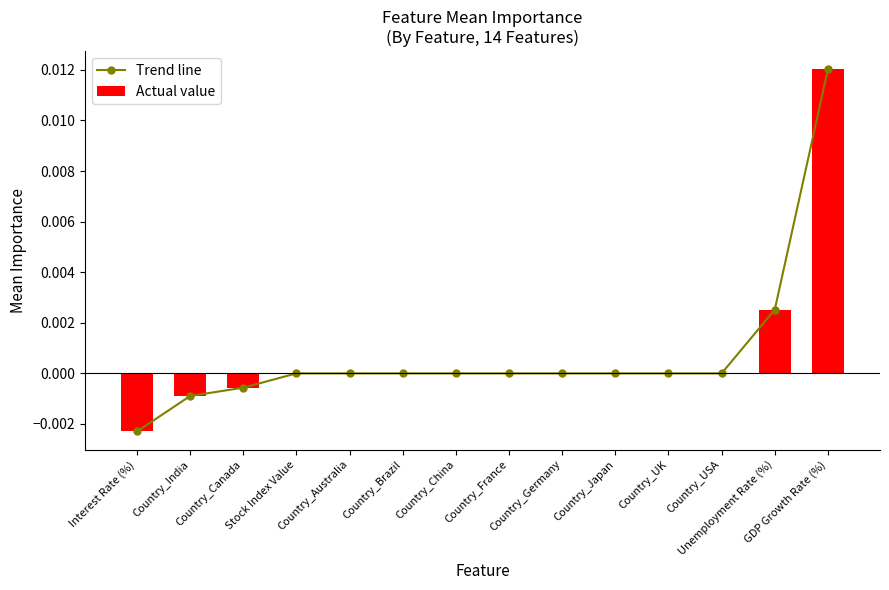

The value of Trend line at Country_Japan is 0.0. True or false?

True